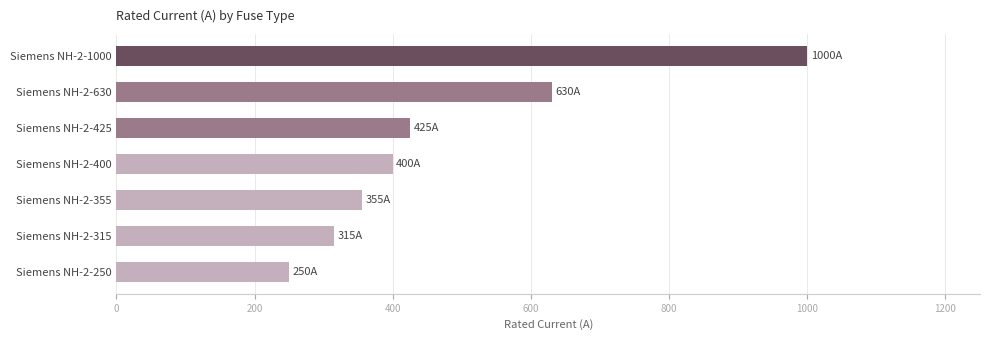

Is it true that the value at Siemens NH-2-630 is 630?

True